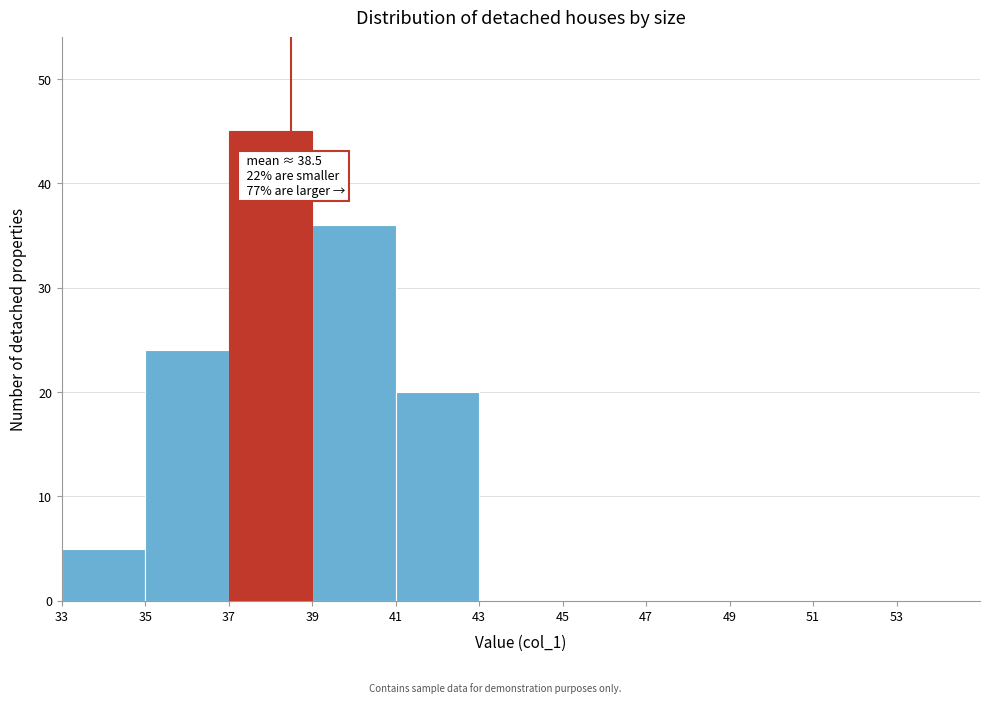

Over which range of the x-axis is the bar tallest?

37 to 39